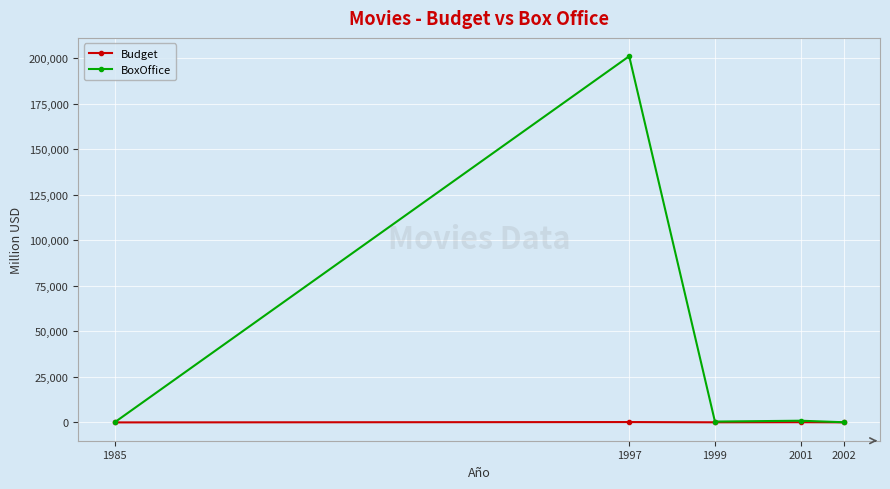

Which series changed the most between 1997 and 2001?

BoxOffice